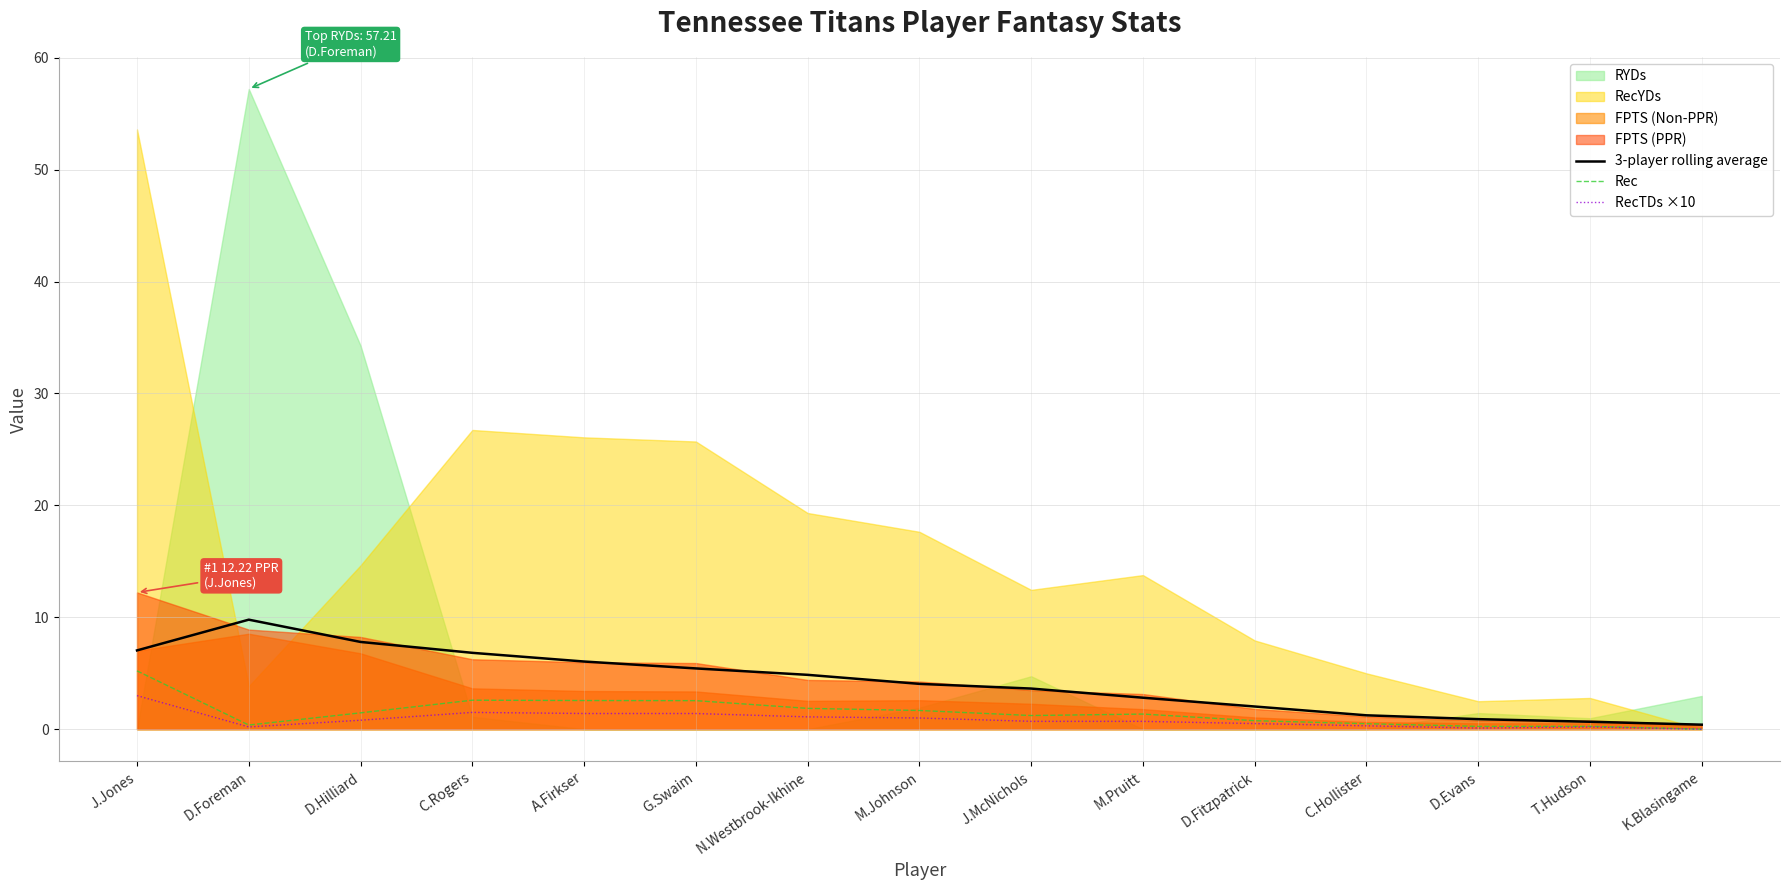

Which label corresponds to the smallest value in the chart?

K.Blasingame